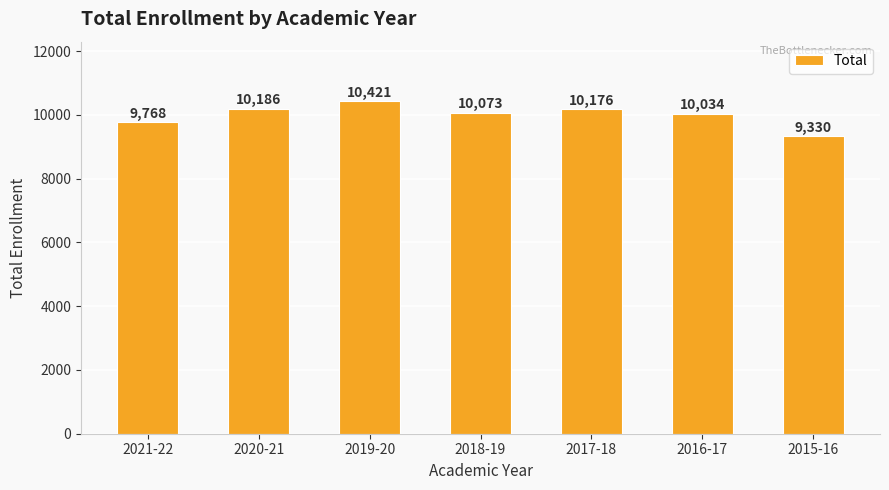

What position from the left is 2017-18?

5